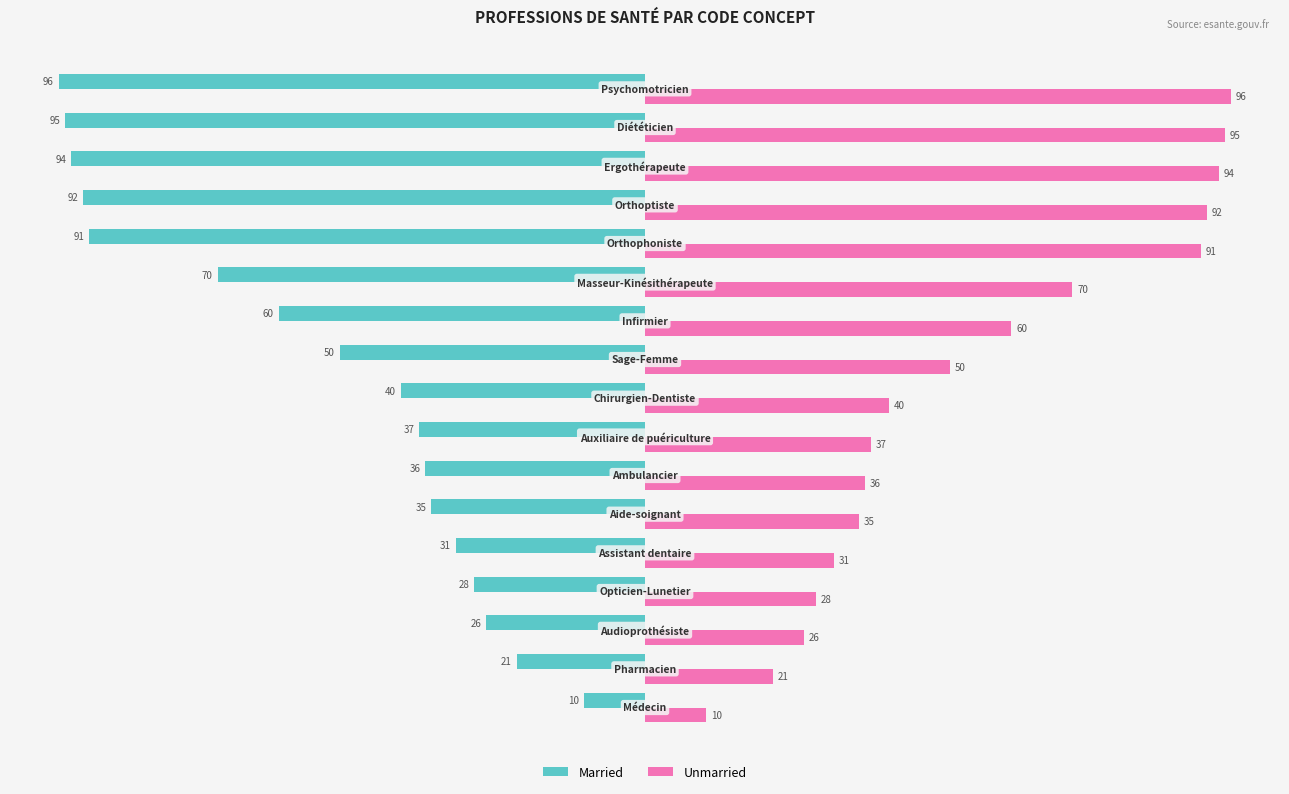

At how many categories does at least one series exceed 49?

8